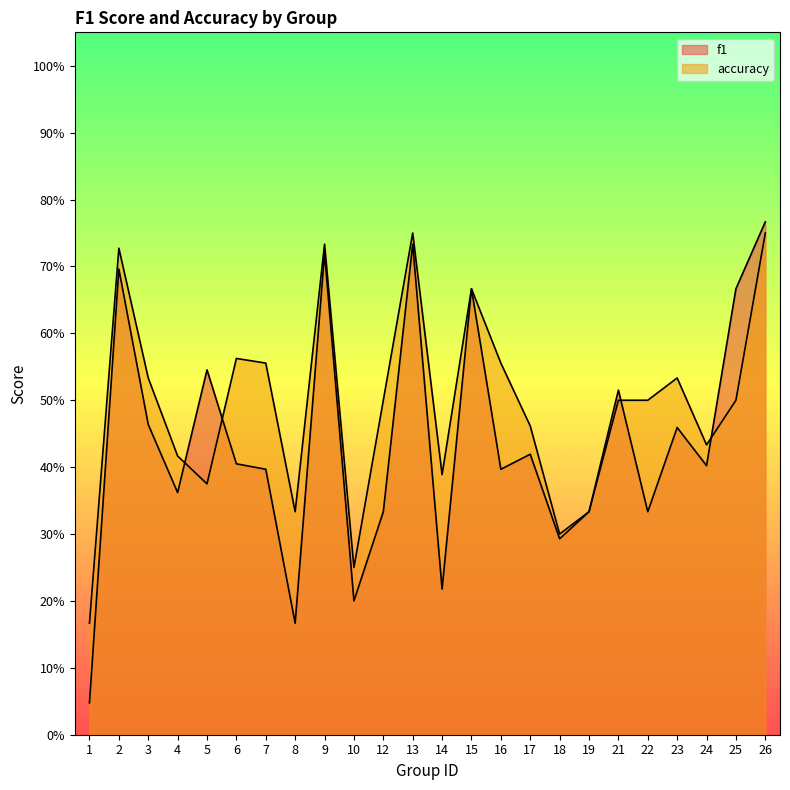

List the labels in order of accuracy value, smallest first.

1, 10, 18, 8, 19, 5, 14, 4, 24, 17, 12, 21, 22, 25, 3, 23, 7, 16, 6, 15, 2, 9, 13, 26